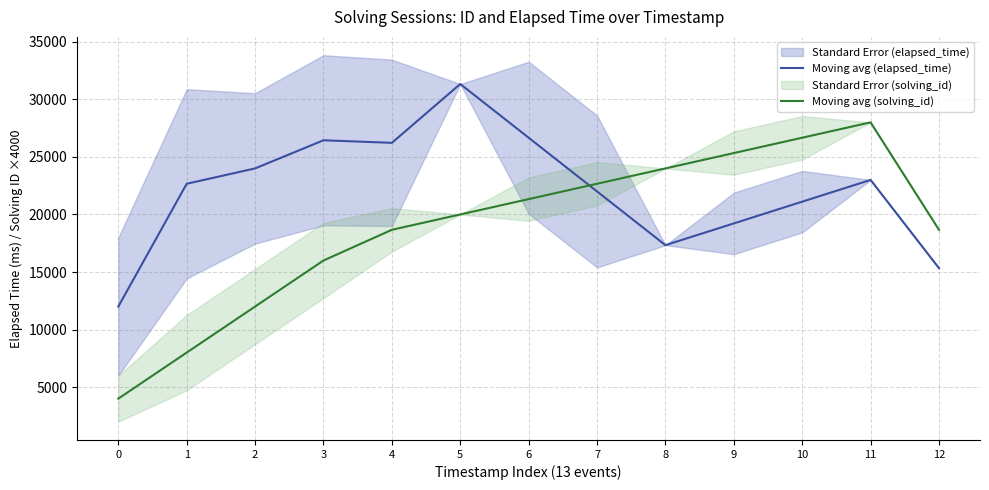

Where do Moving avg (elapsed_time) and Moving avg (solving_id) first cross each other?

6 and 7